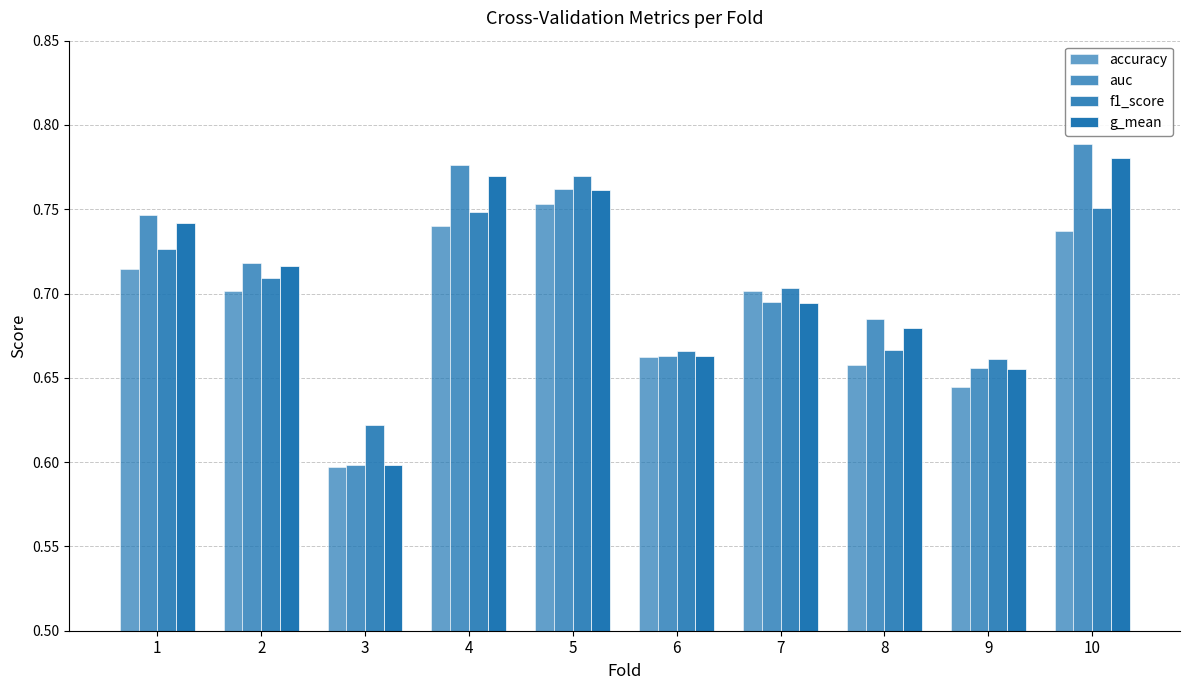

Are the bars horizontal?

No